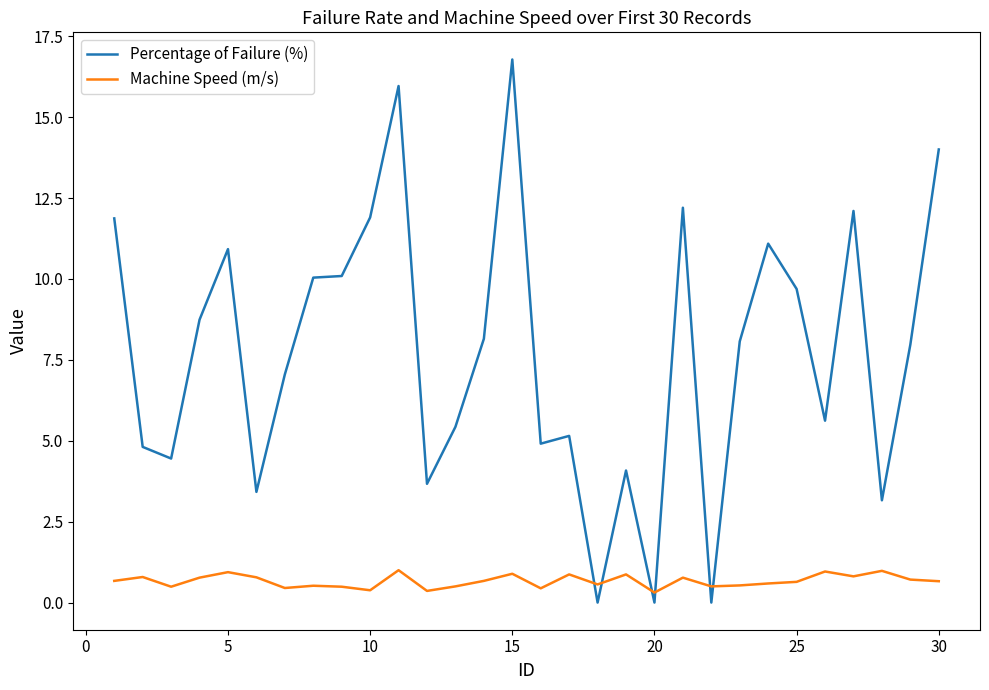

Which series has the widest spread of values?

Percentage of Failure (%)